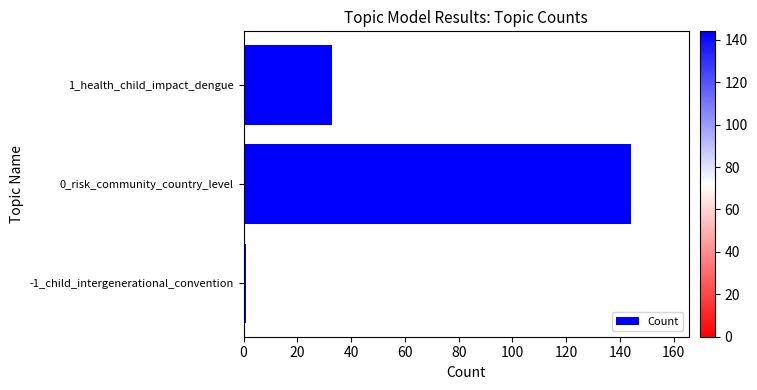

What is the average value?

59